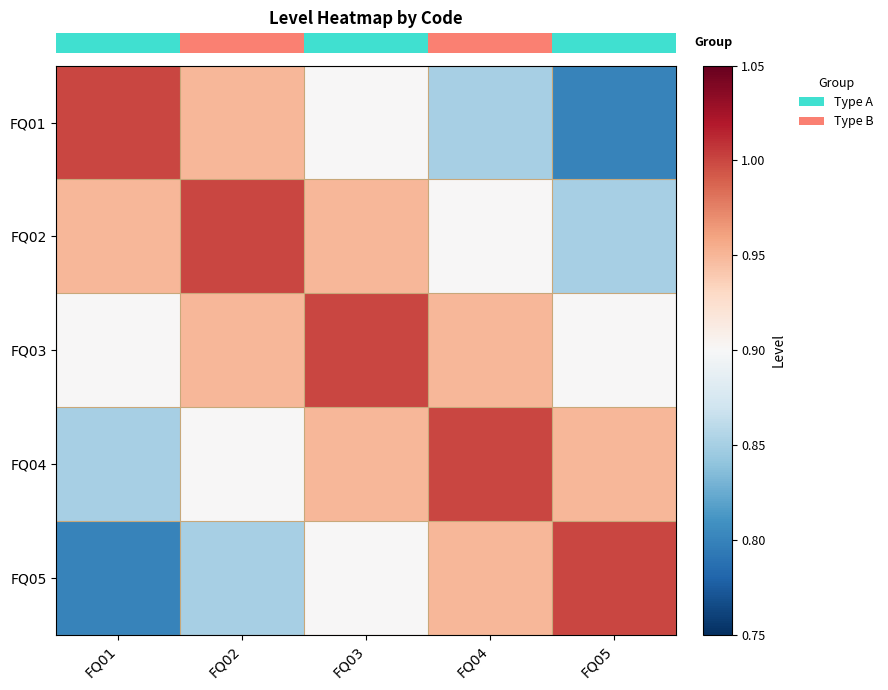

Reading left to right, transcribe all the data shown in this chart.

row_0: FQ01=1.0	FQ02=0.9	FQ03=0.9	FQ04=0.8	FQ05=0.8
row_1: FQ01=0.9	FQ02=1.0	FQ03=0.9	FQ04=0.9	FQ05=0.8
row_2: FQ01=0.9	FQ02=0.9	FQ03=1.0	FQ04=0.9	FQ05=0.9
row_3: FQ01=0.8	FQ02=0.9	FQ03=0.9	FQ04=1.0	FQ05=0.9
row_4: FQ01=0.8	FQ02=0.8	FQ03=0.9	FQ04=0.9	FQ05=1.0